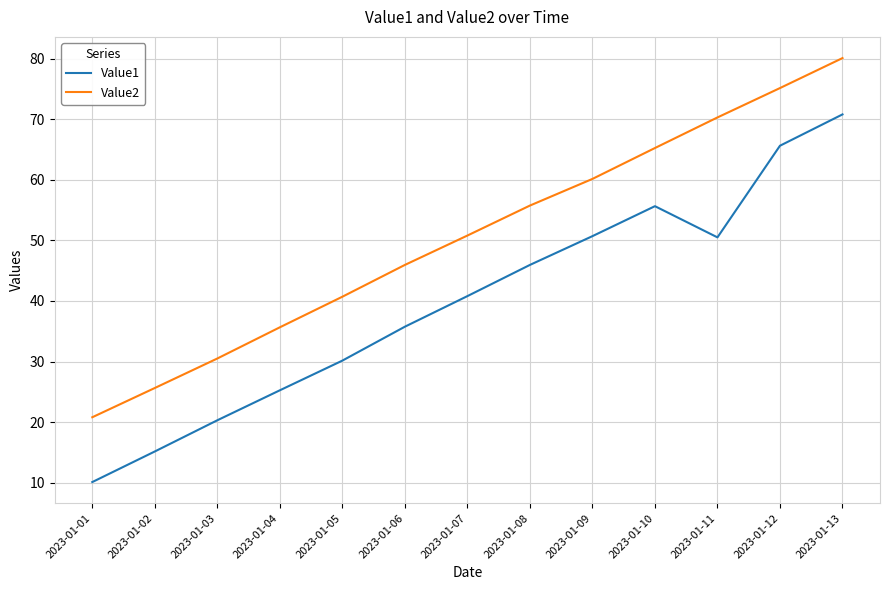

What are all the series names shown in the legend?

Value1, Value2